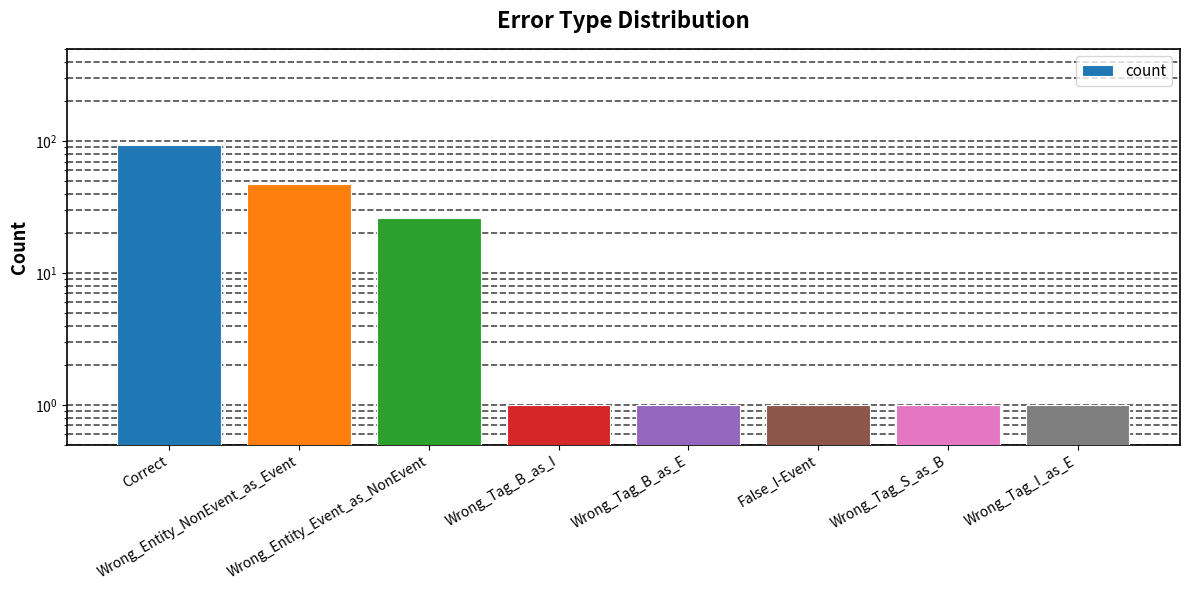

Which label corresponds to the largest value in the chart?

Correct